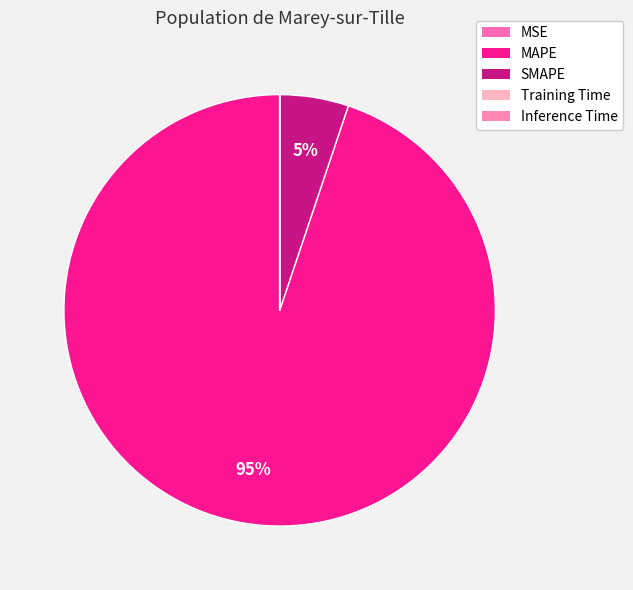

Which slice is the largest?

MAPE